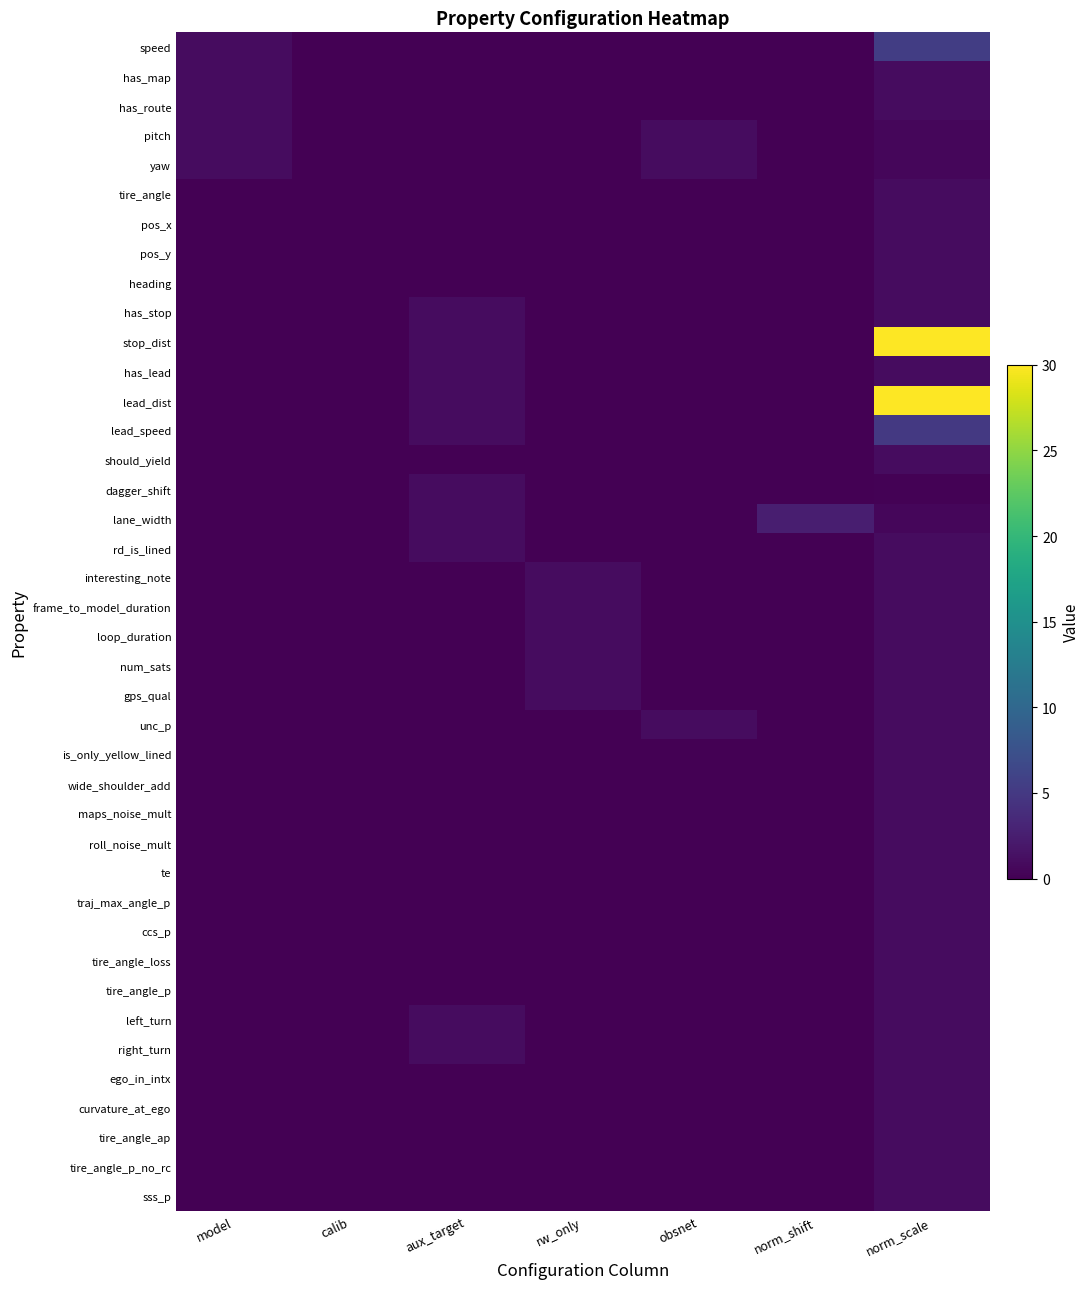

What is the total value across all series at obsnet?

3.0